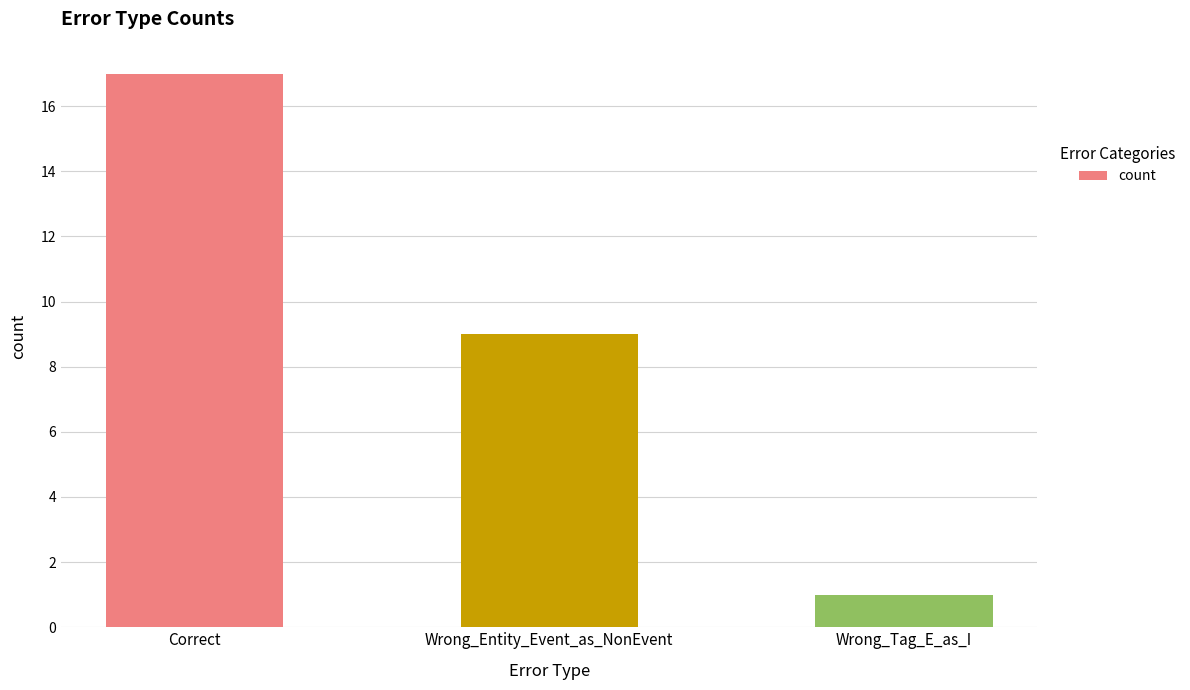

What is the sum of all values?

27